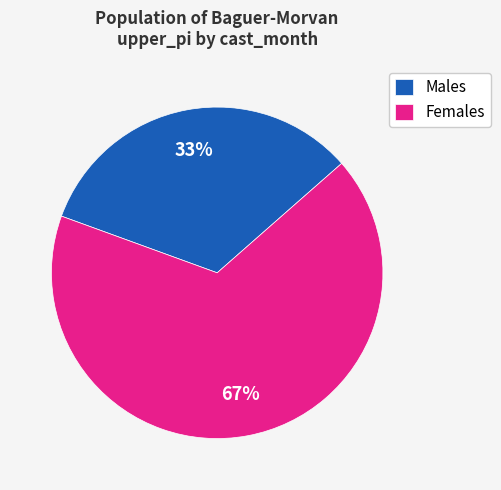

How many slices are in this pie chart?

2